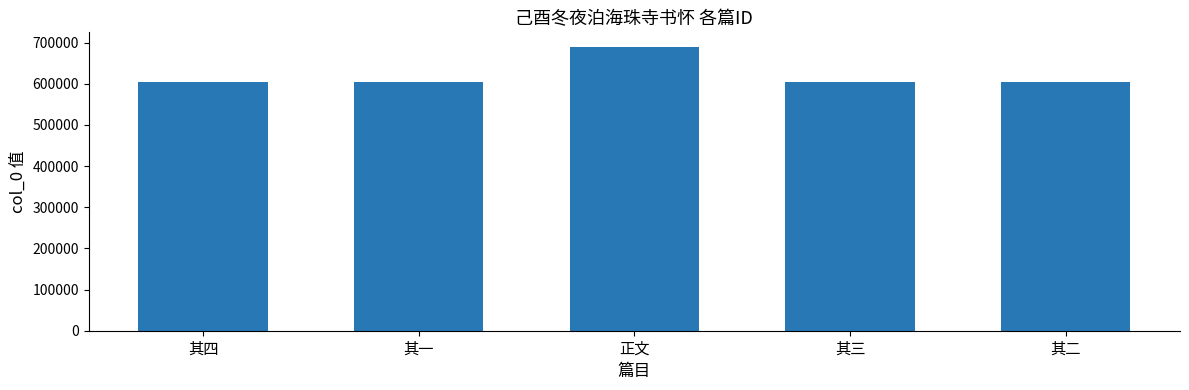

How many values are below 604784?

2